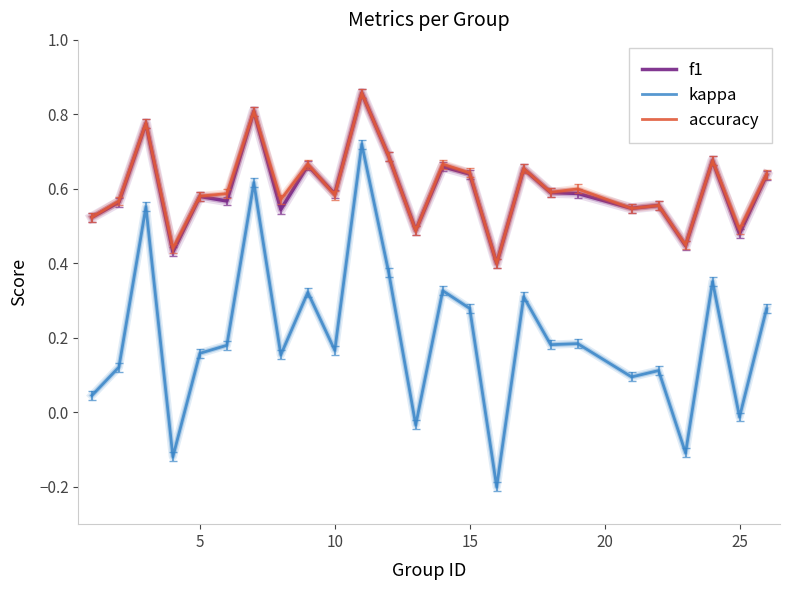

True or false: kappa and f1 cross at least once.

False